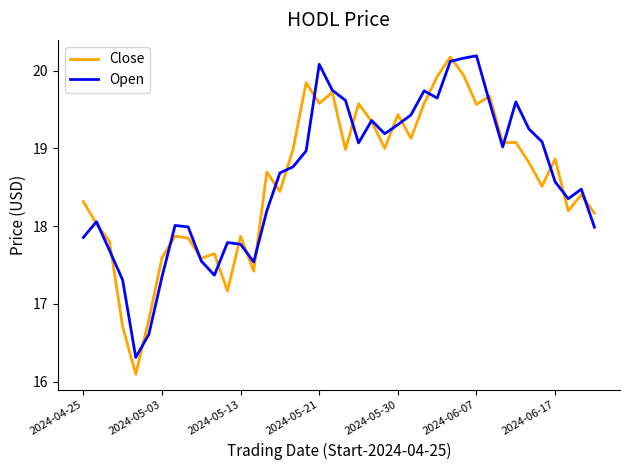

What is the difference between the second highest and second lowest values in the Close series?

3.2